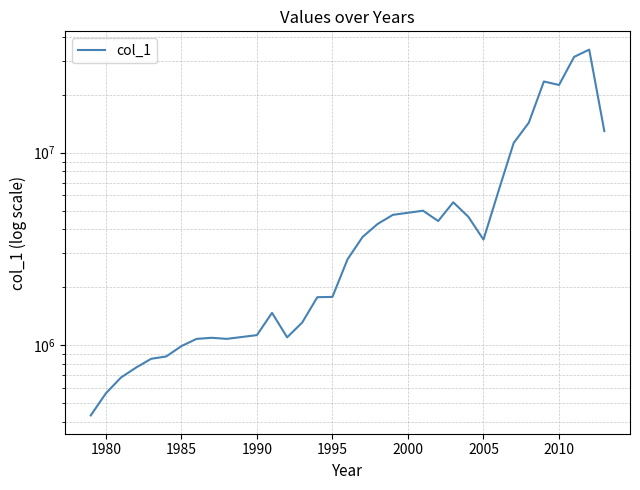

True or false: the data has more than 0 interior local peaks.

True